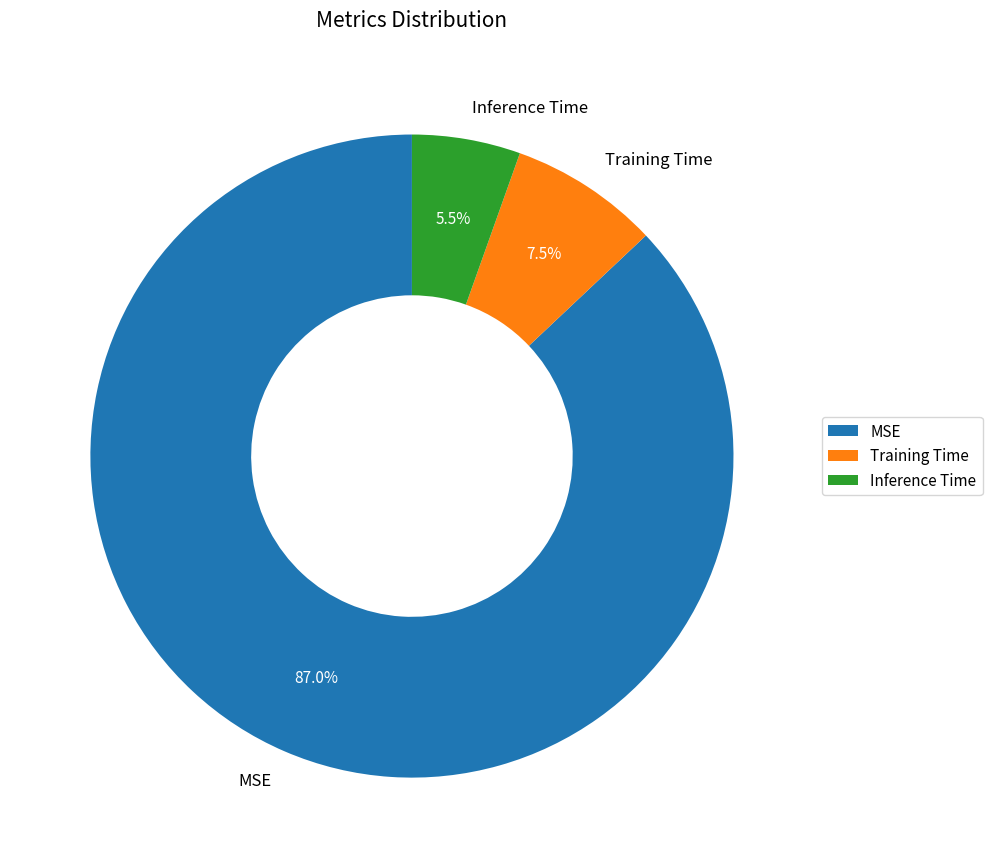

Does MSE account for over 50% of the chart?

Yes